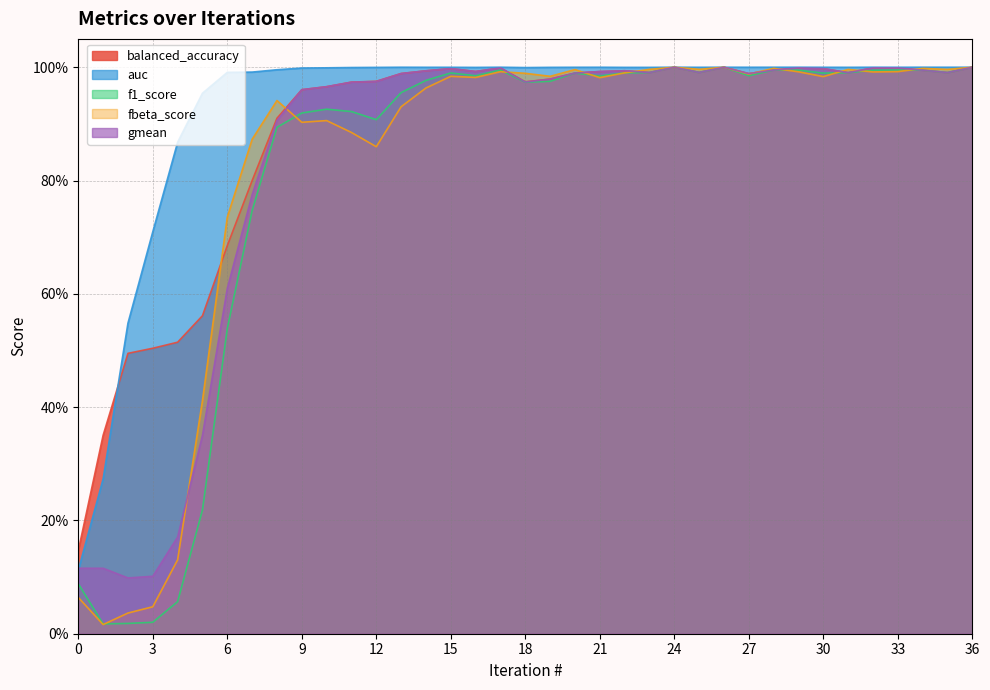

Between 14 and 16, which series saw the biggest shift?

fbeta_score